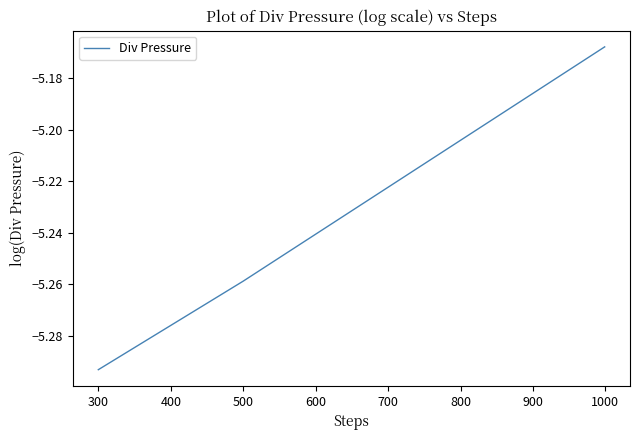

What is the sum of all values?

-15.7